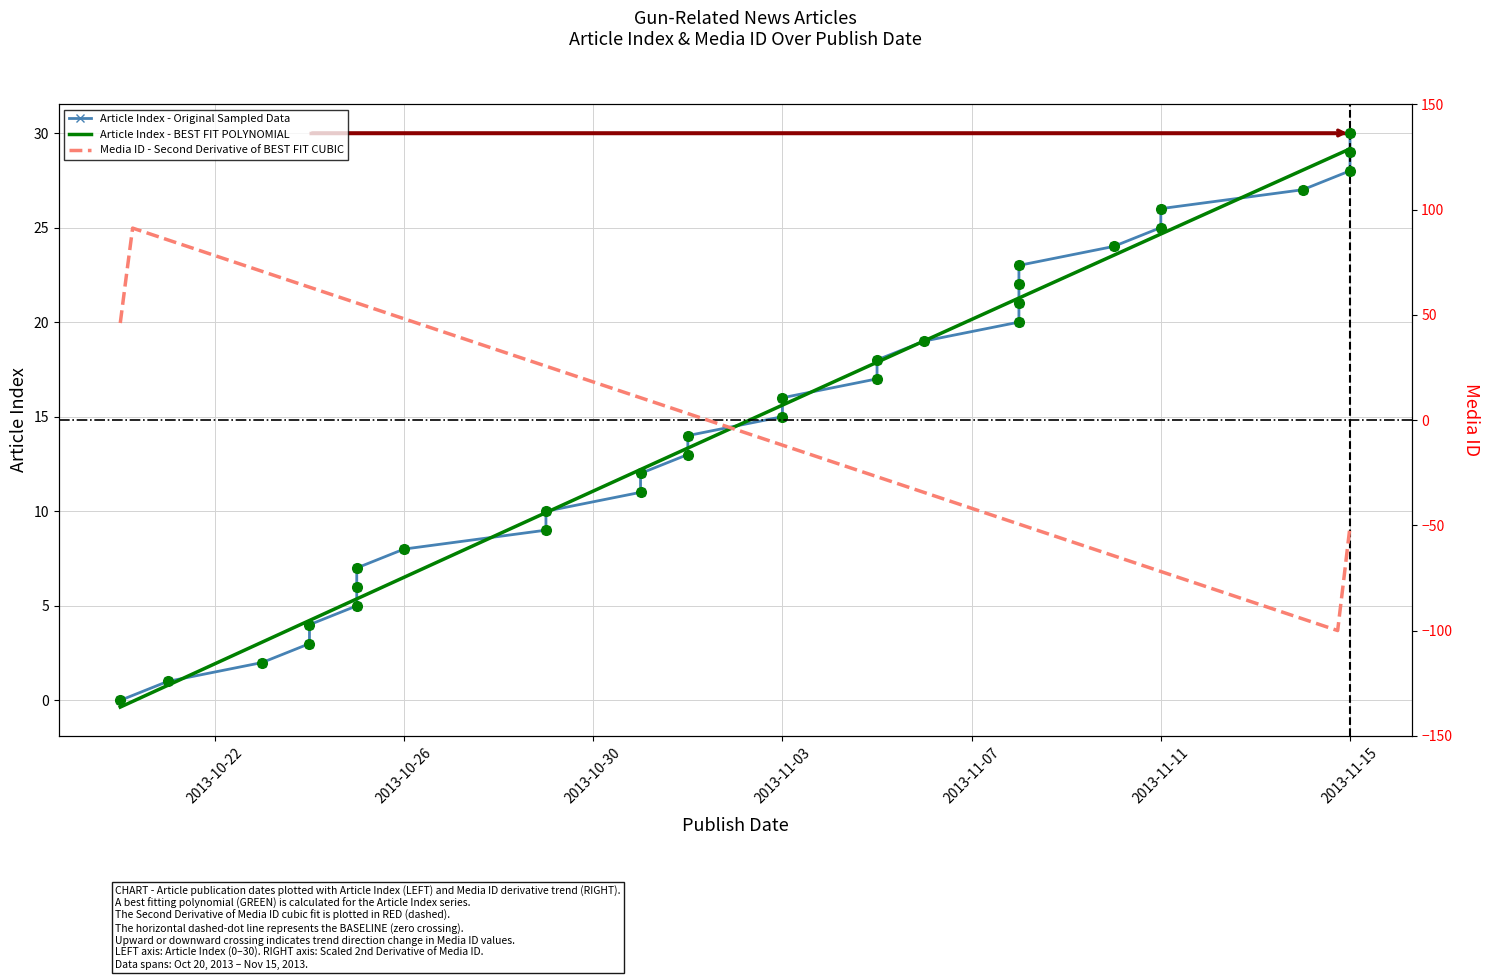

What is the change in value from 2013-10-23 to 2013-11-01?

+11